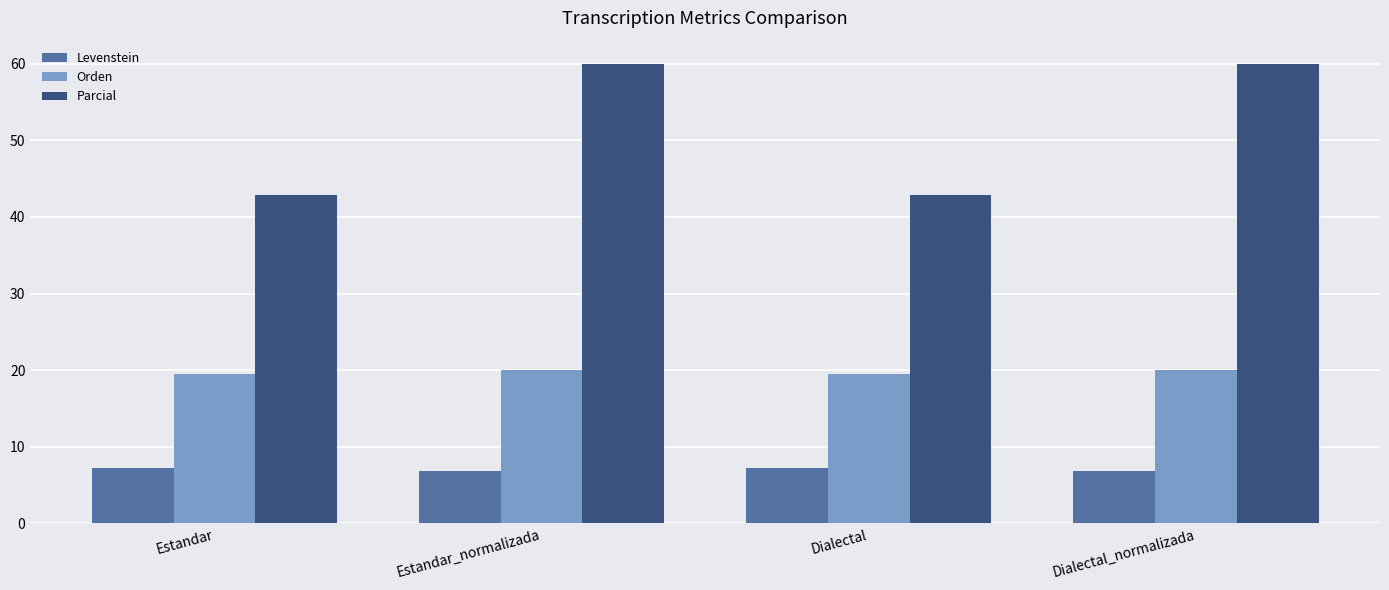

What is the label of the 3rd bar from the left?

Dialectal